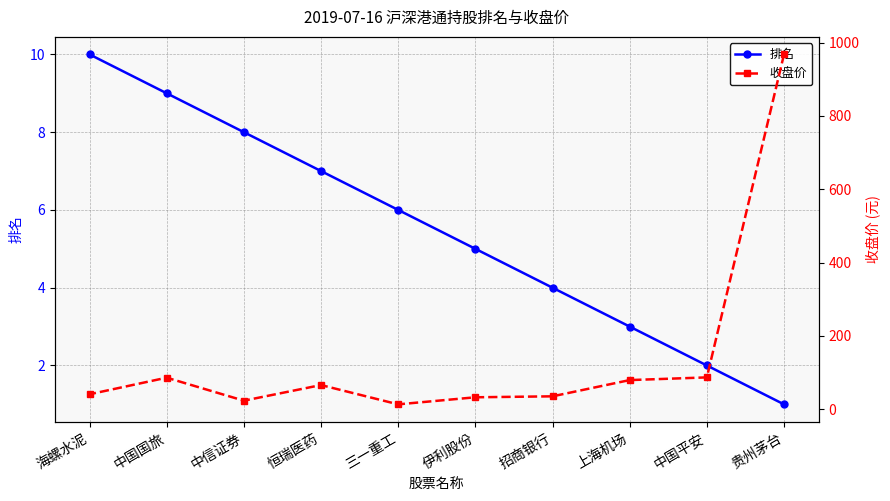

Which series changed the most between 贵州茅台 and 上海机场?

收盘价